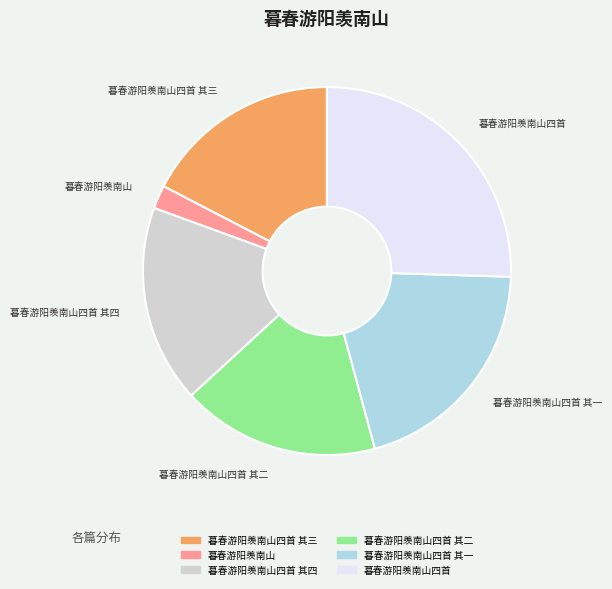

Is there any slice that represents more than half of the pie?

No